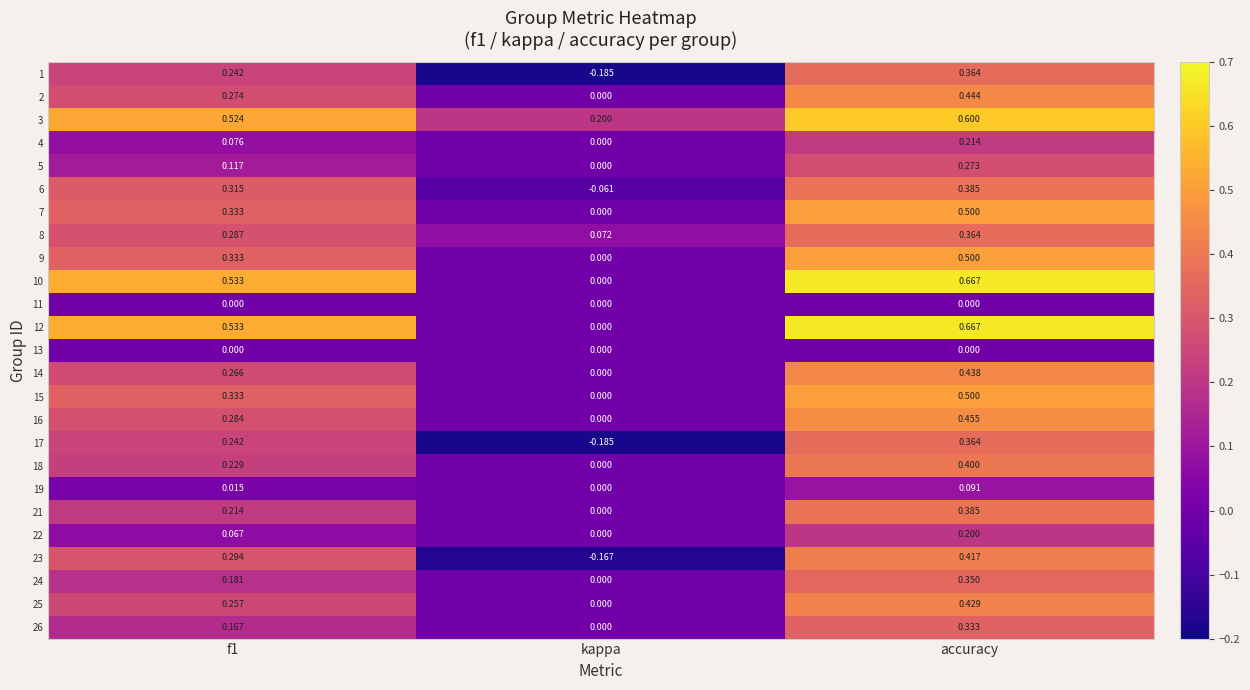

At which label is 10 closest to 0?

kappa